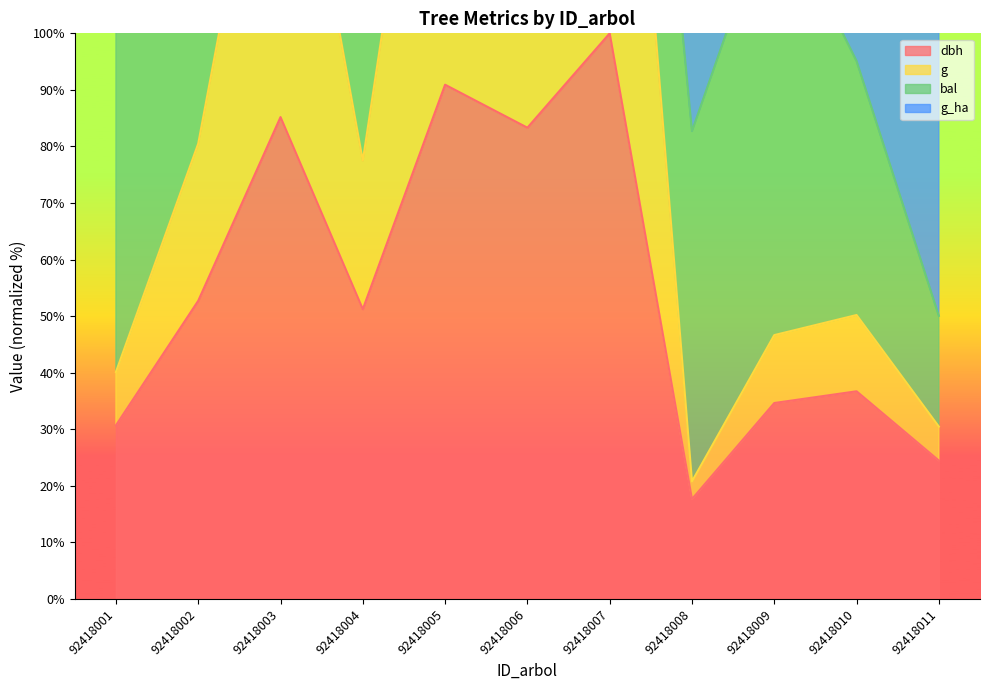

What is the difference between the highest and lowest values at 92418007?

100.0